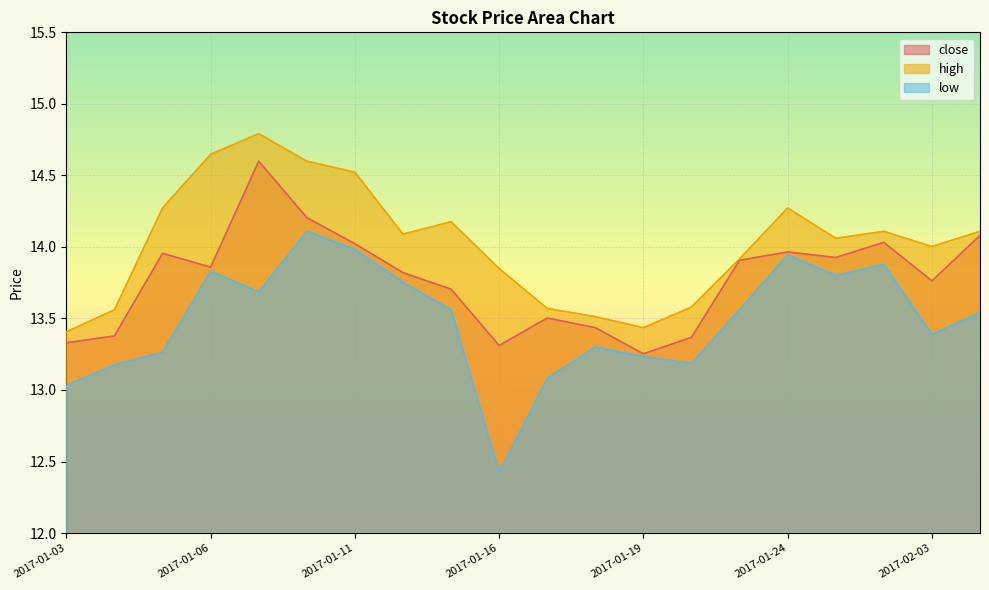

At which label is close closest to 13?

2017-01-19